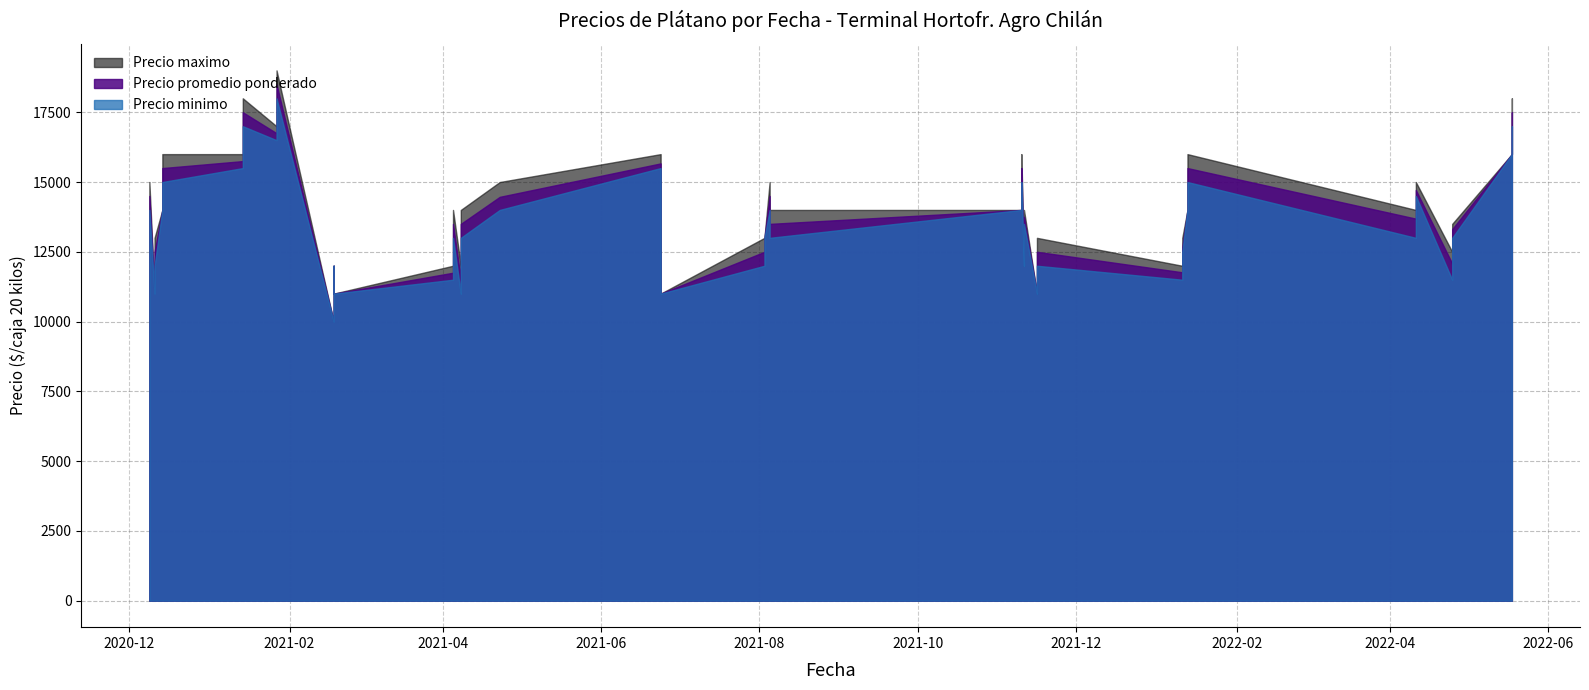

What is the sum of the Precio minimo values at 2022-01-11 and 2022-01-13?

26500